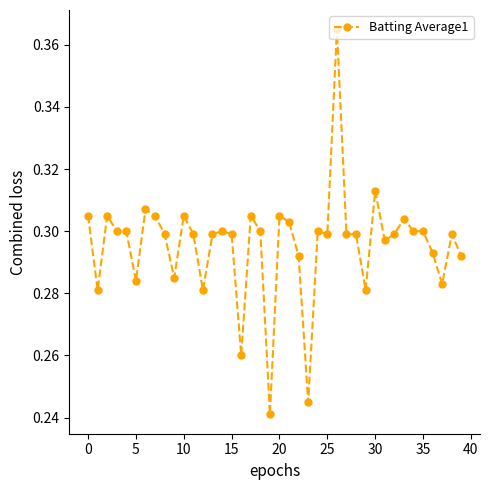

How many lines are shown in the chart?

1